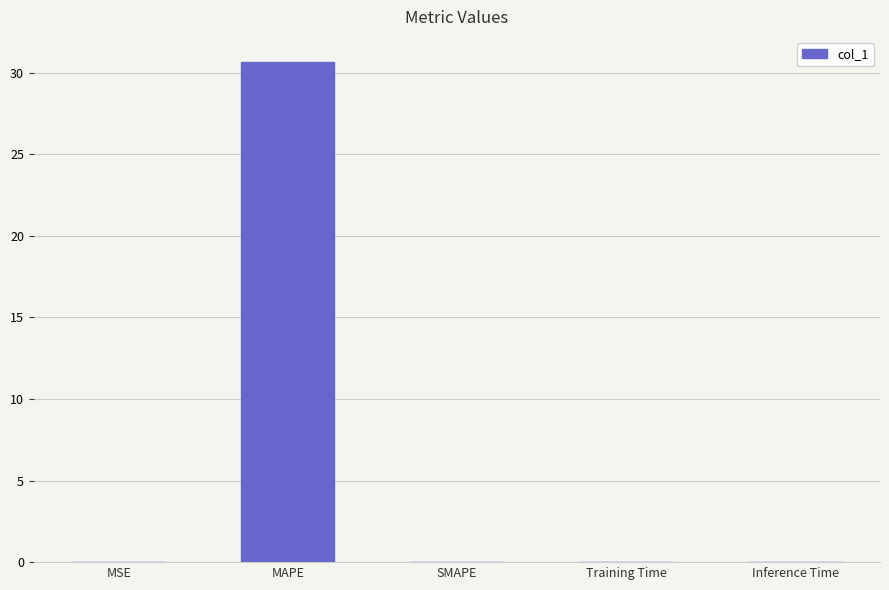

Is it true that the value at MAPE is 30.7?

True